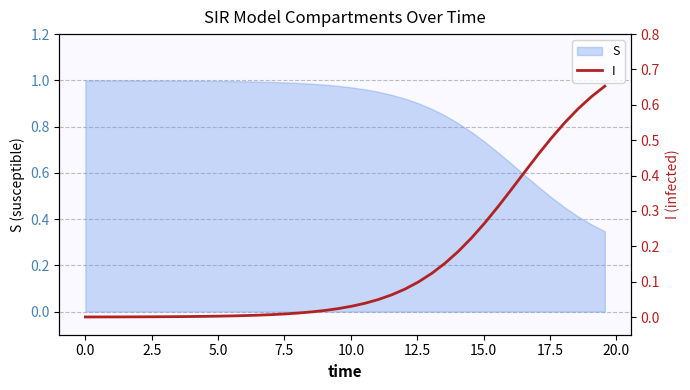

What is the difference between the second highest and minimum values?

0.6